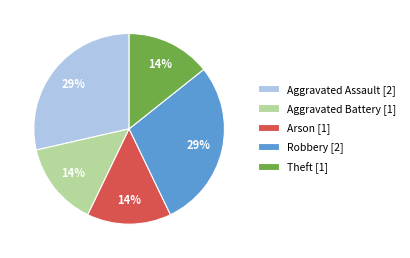

Do Aggravated Assault and Aggravated Battery together represent more than half of the pie?

No